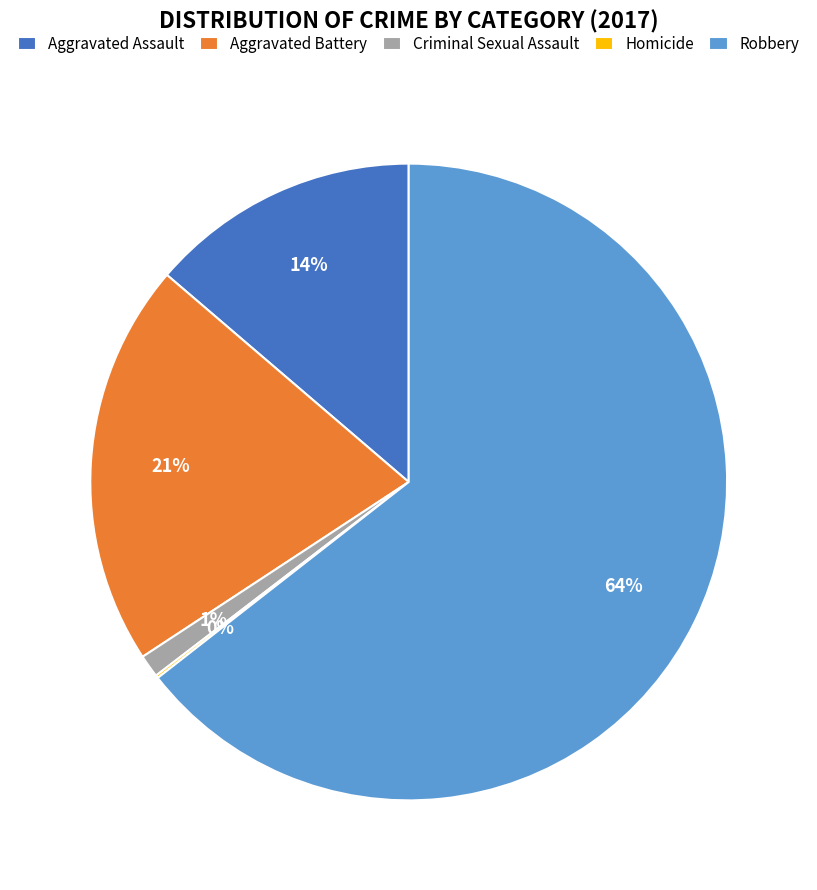

To the nearest percent, what is the difference between the largest and smallest slice percentages?

64%